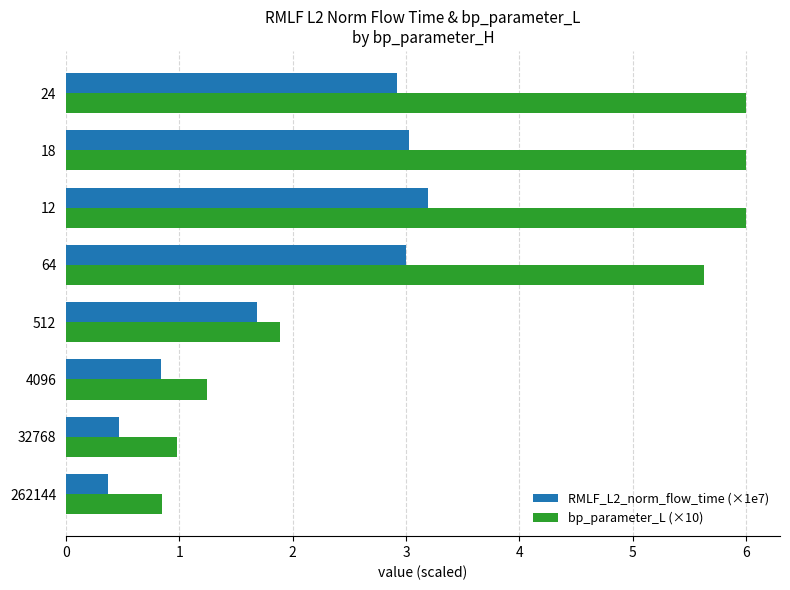

What is the average value of the bp_parameter_L (×10) series?

3.6